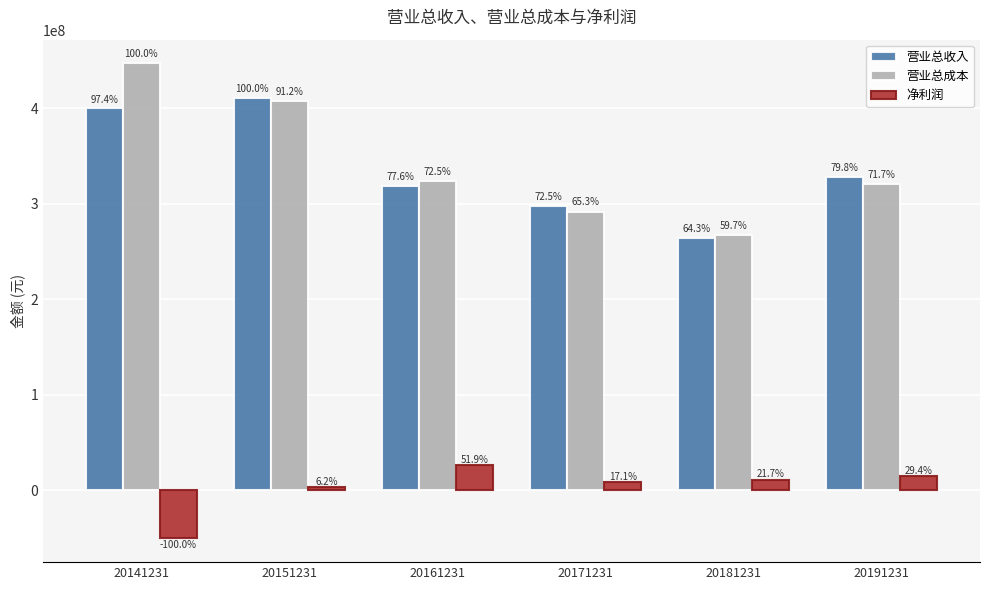

What are all the series names shown in the legend?

营业总收入, 营业总成本, 净利润